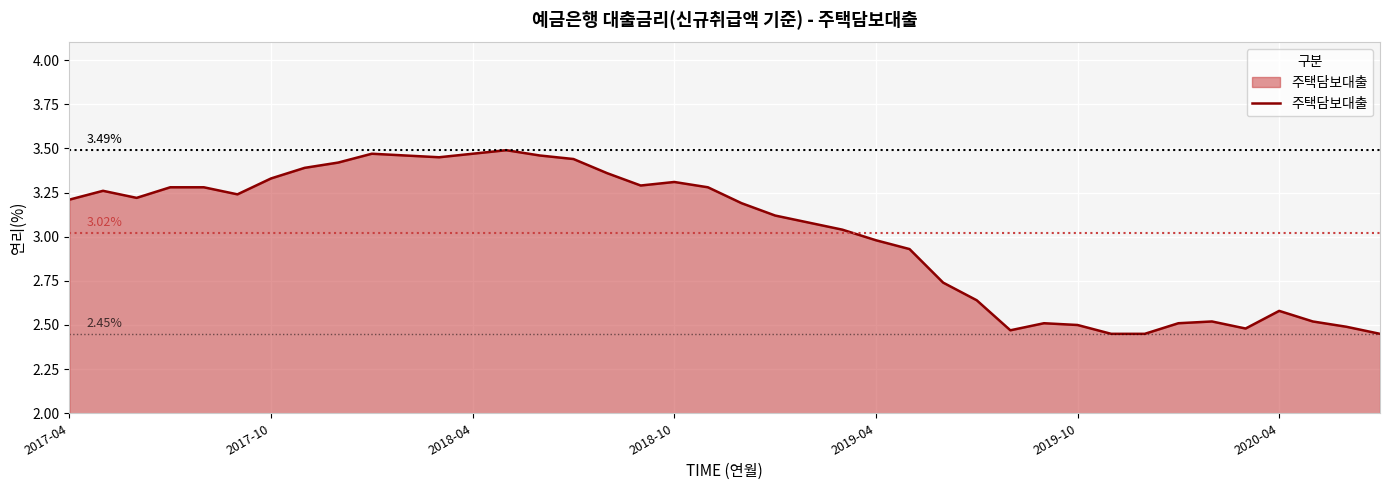

What is the difference between the maximum and minimum values?

1.0